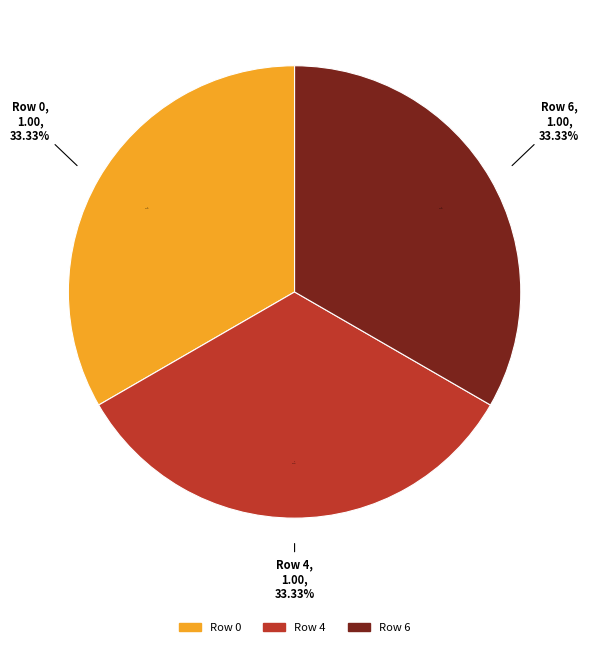

What is the total percentage of 4 and 2?

33.3%